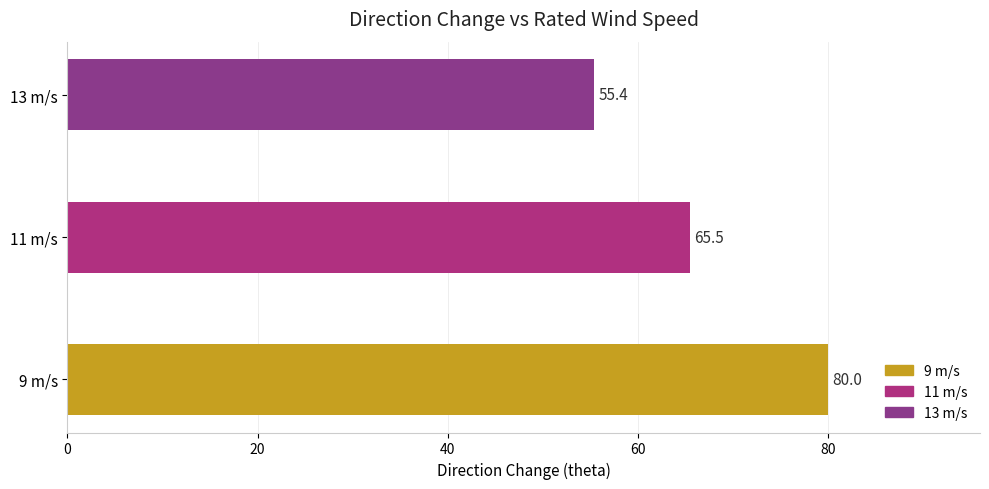

What is the minimum value shown in the chart?

55.4